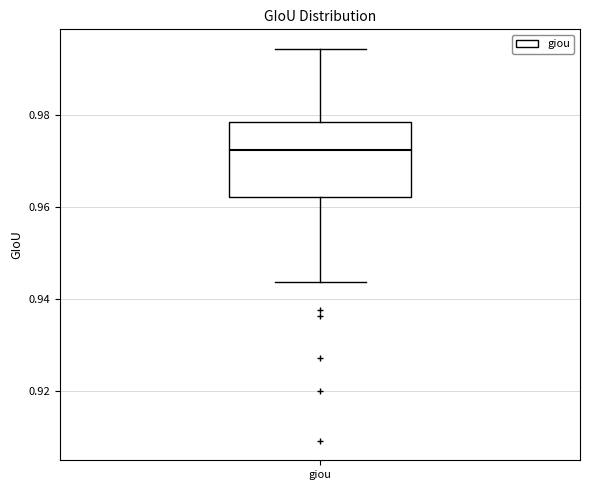

Transcribe this box plot: give where the median line is, the range the box spans, and where the two whiskers end, as read against the y-axis. The values are not printed on the chart, so give them approximately, as read against the axis.

median 0.972, box 0.962 to 0.978, whiskers 0.944 to 0.994